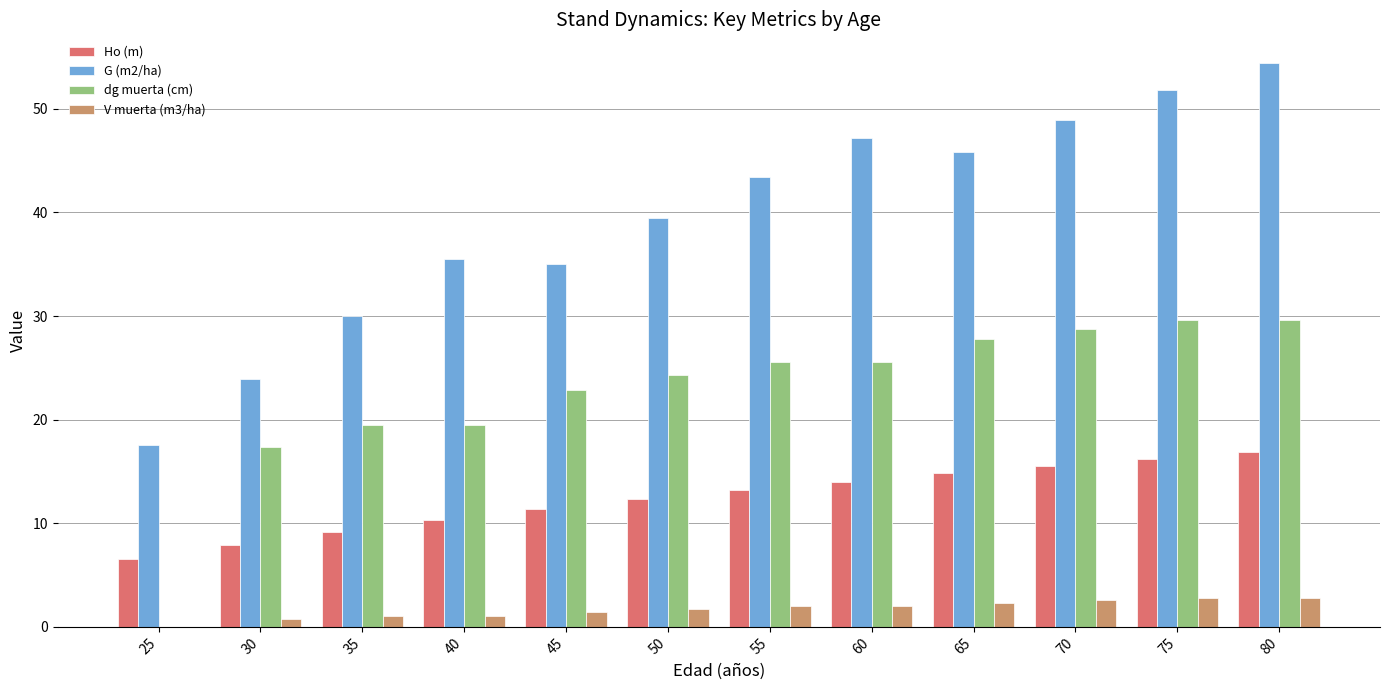

How many series are shown in this chart?

4